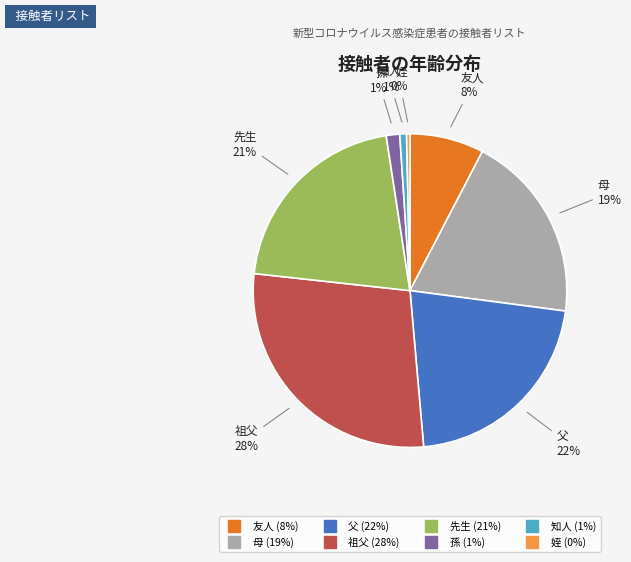

Which category has the biggest portion of the pie?

祖父